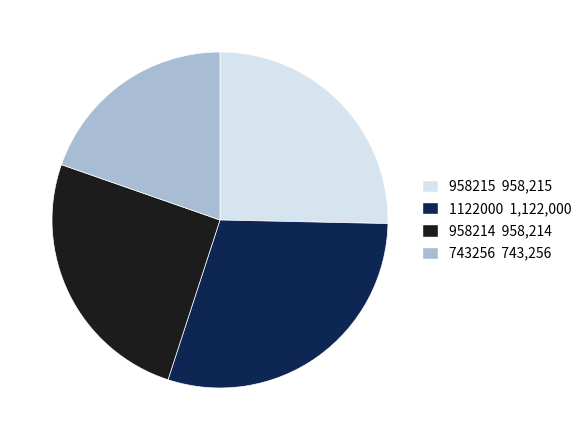

Is there a majority slice in this chart?

No